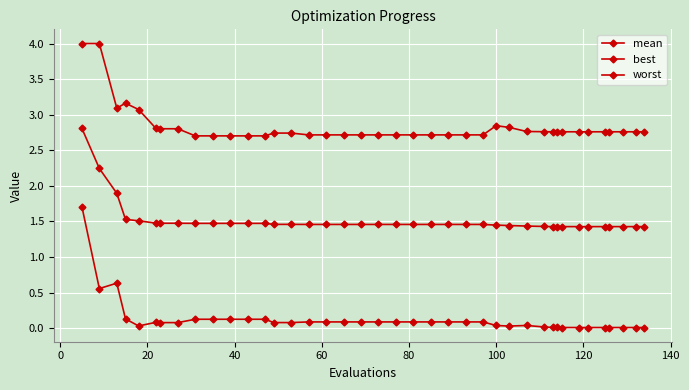

What is the difference between the maximum and second lowest values in the mean series?

1.4